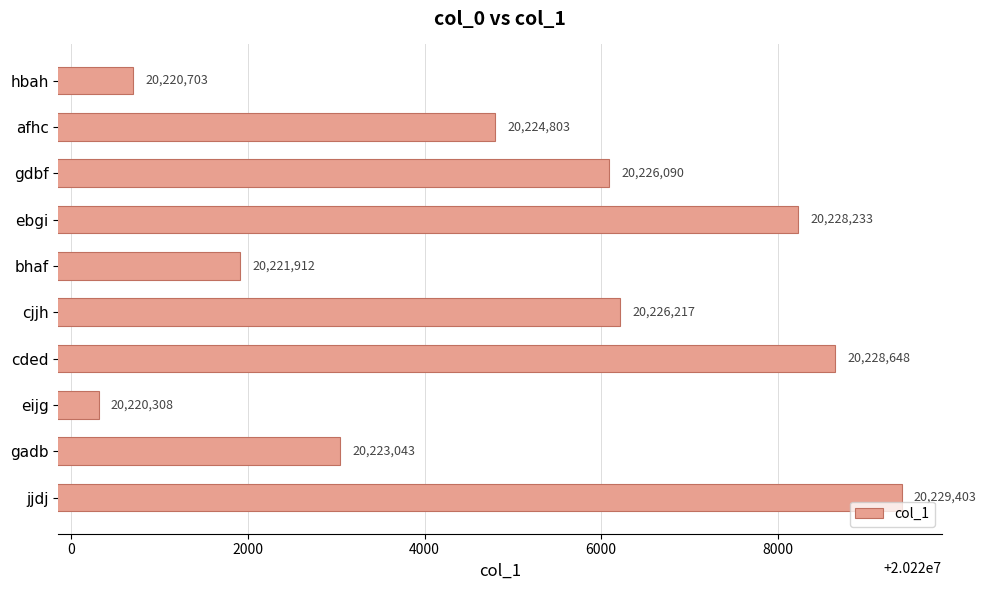

Which category has the lowest value across all series?

eijg